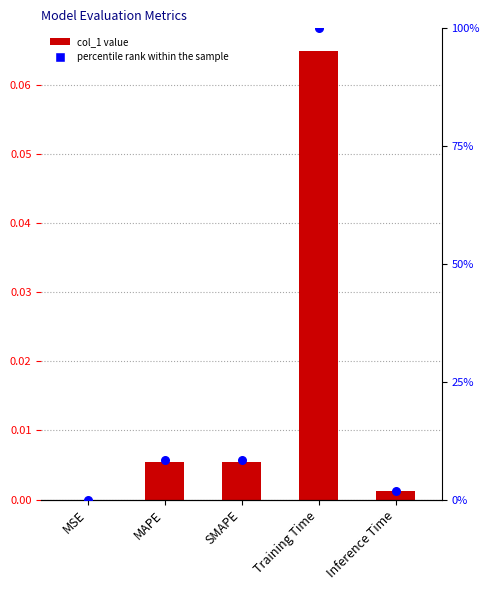

At which category is the sum across all series the highest?

Training Time